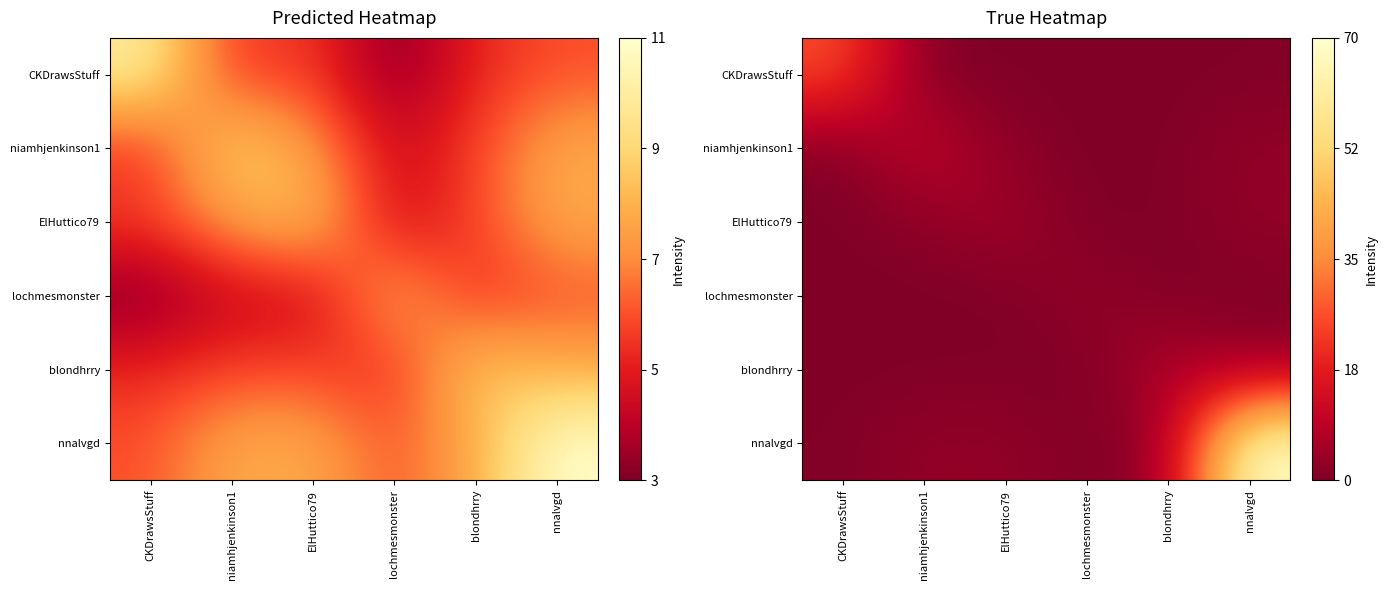

Is it true that lochmesmonster equals 0.9 at nnalvgd?

False